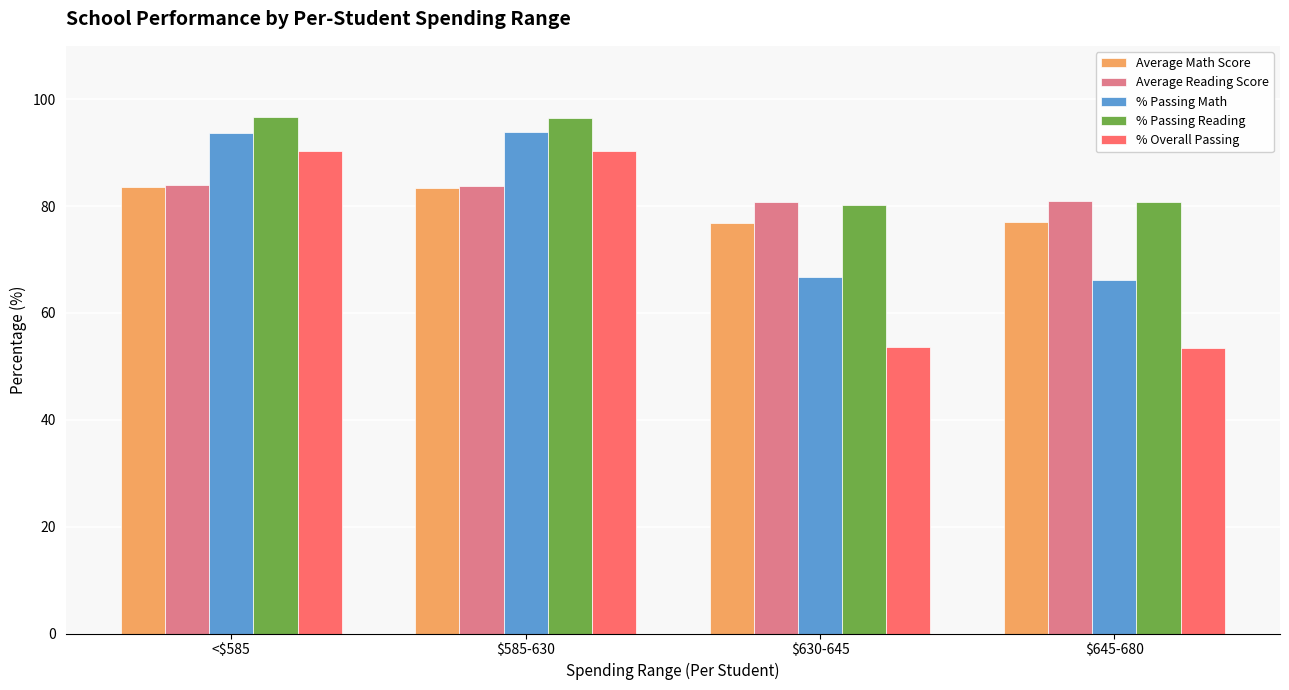

At which label does % Passing Reading first exceed 96?

<$585